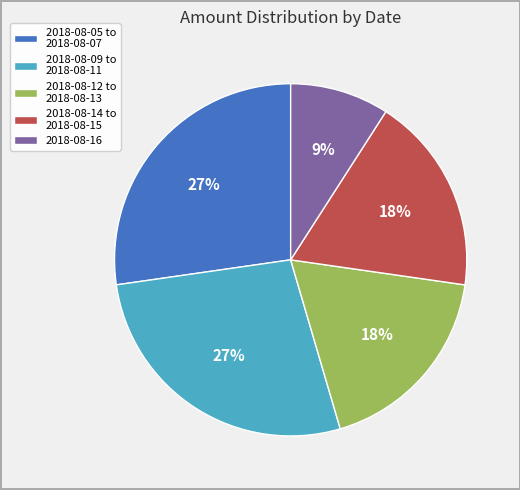

True or false: 2018-08-14 to 2018-08-15 accounts for 18% of the total.

True